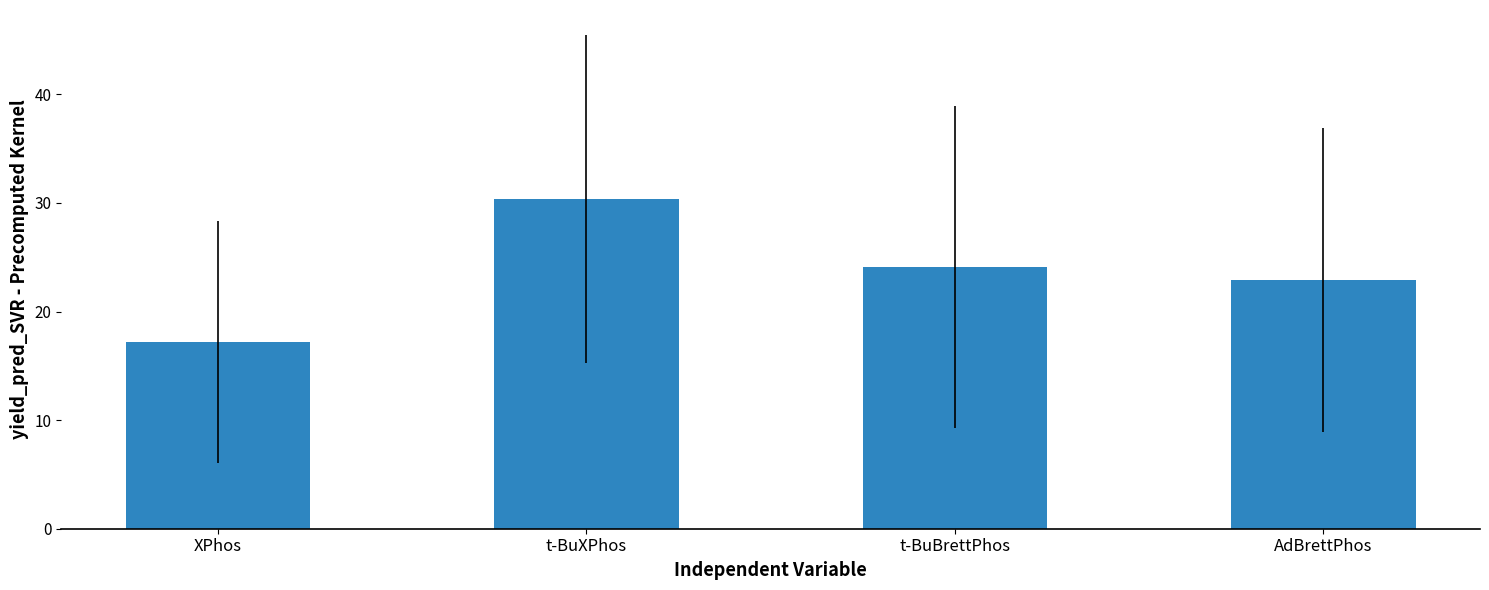

At which category does the chart reach its peak across all series?

t-BuXPhos